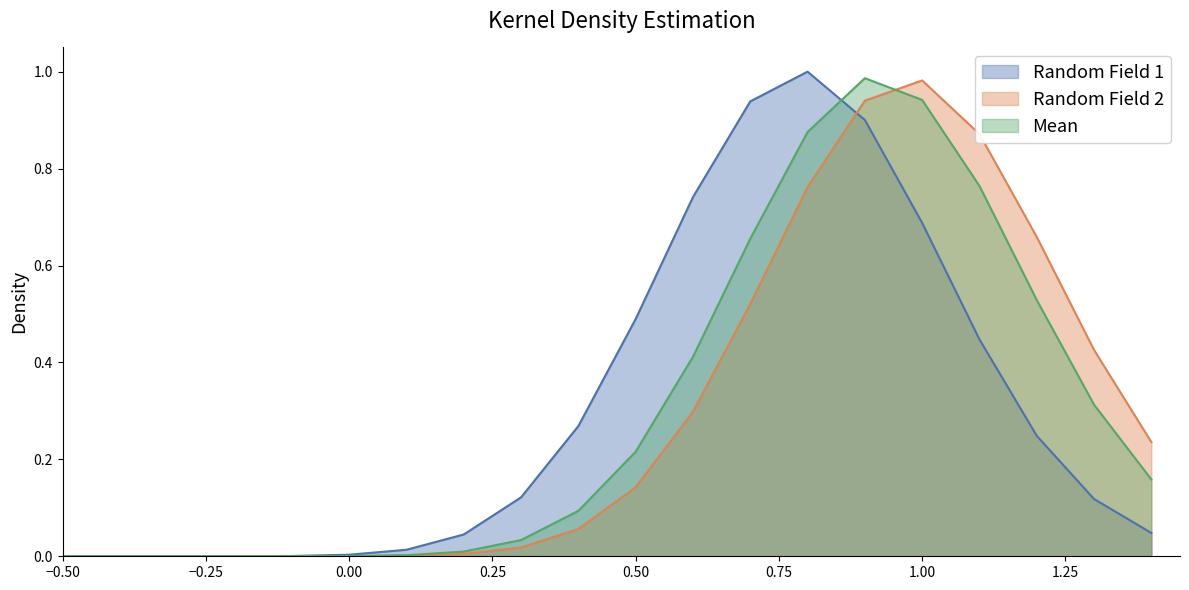

What is the sum of all Row 0 values?

6.1